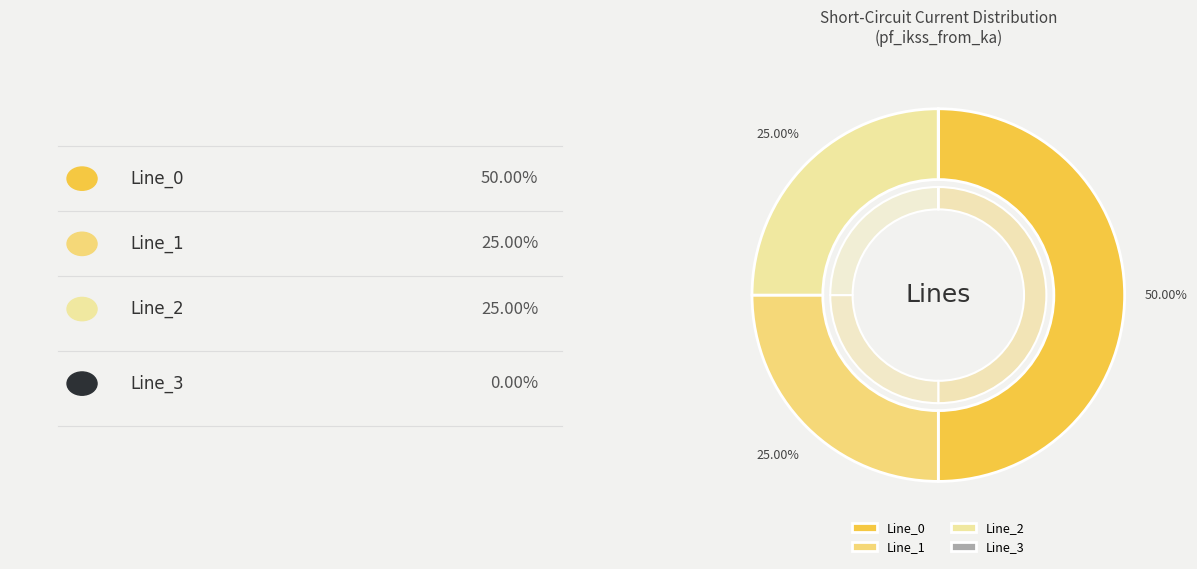

Which category has the smallest portion of the pie?

Line_3